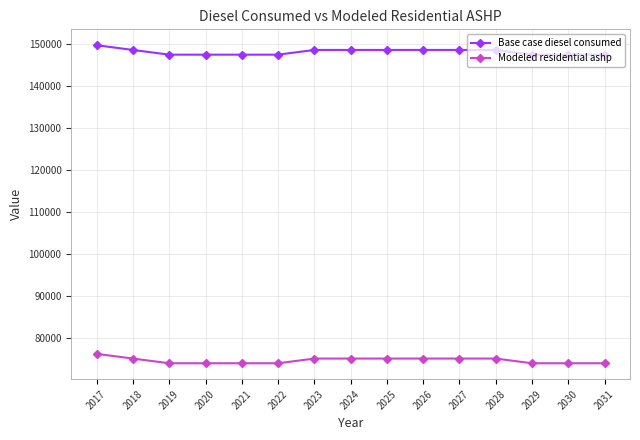

What is the value of the Modeled residential ashp point at the 8th from the left?

75138.1